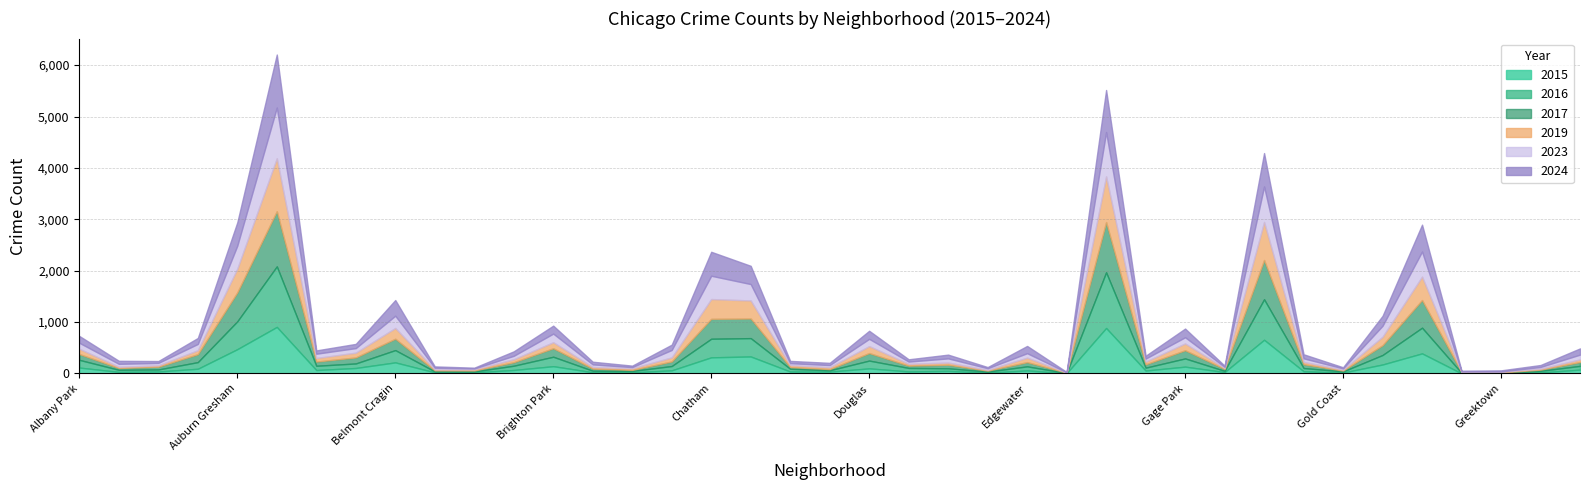

What is the difference between the 2015 values at Galewood and Gold Coast?

9